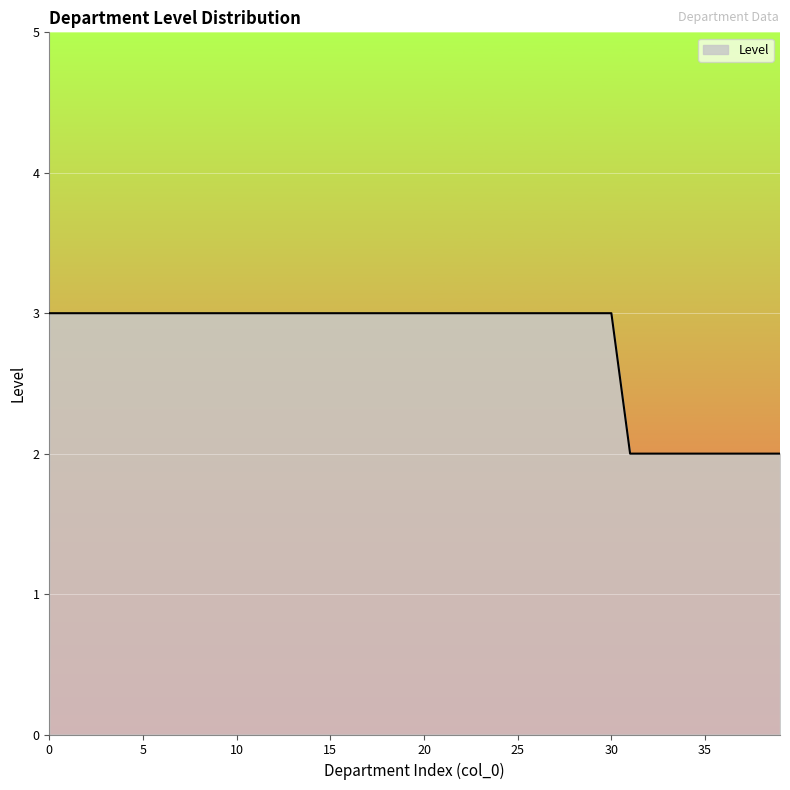

Does the chart have visible grid lines?

Yes